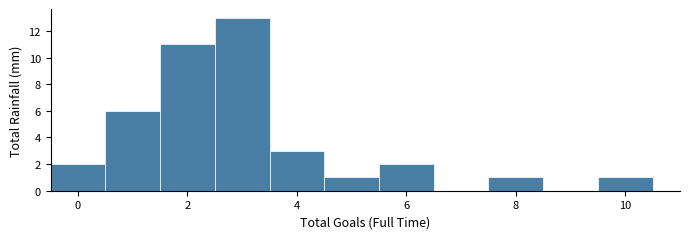

Reading left to right, list every bar in this chart as the range it spans on the x-axis followed by its height. Neither the bar edges nor the heights are printed on the chart, so give them approximately, as read against the axes.

-0.5 to 0.5: 2
0.5 to 1.5: 6
1.5 to 2.5: 11
2.5 to 3.5: 13
3.5 to 4.5: 3
4.5 to 5.5: 1
5.5 to 6.5: 2
6.5 to 7.5: 0
7.5 to 8.5: 1
8.5 to 9.5: 0
9.5 to 10.5: 1